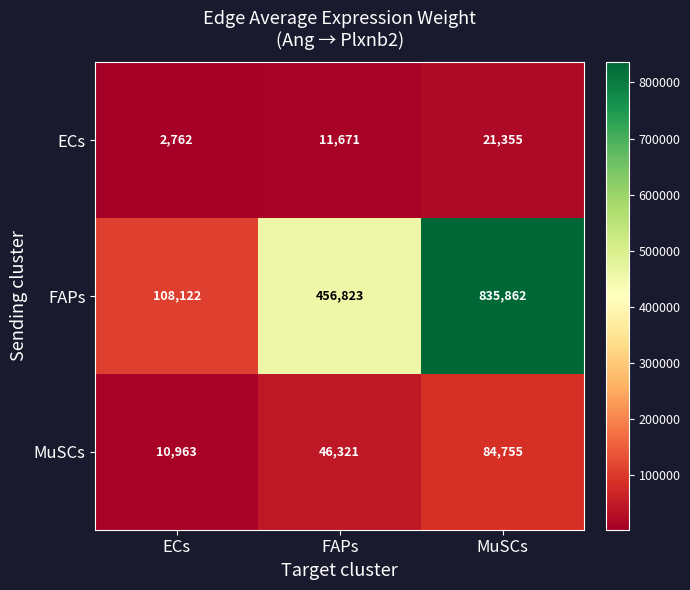

Is it true that MuSCs equals 110966 at MuSCs?

False